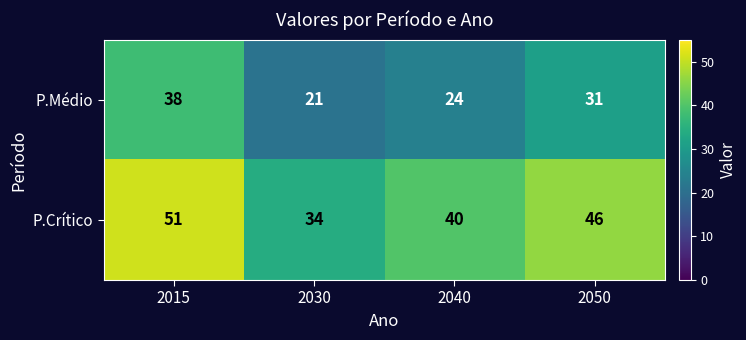

Between 2015 and 2040, which series saw the biggest shift?

P.Médio